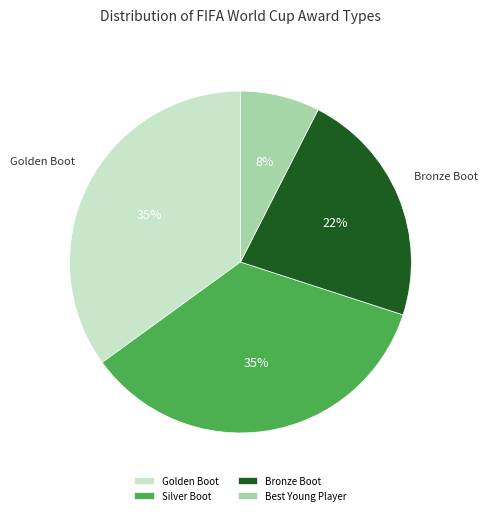

What is the ratio of the value at Golden Boot to the value at Silver Boot?

1.0